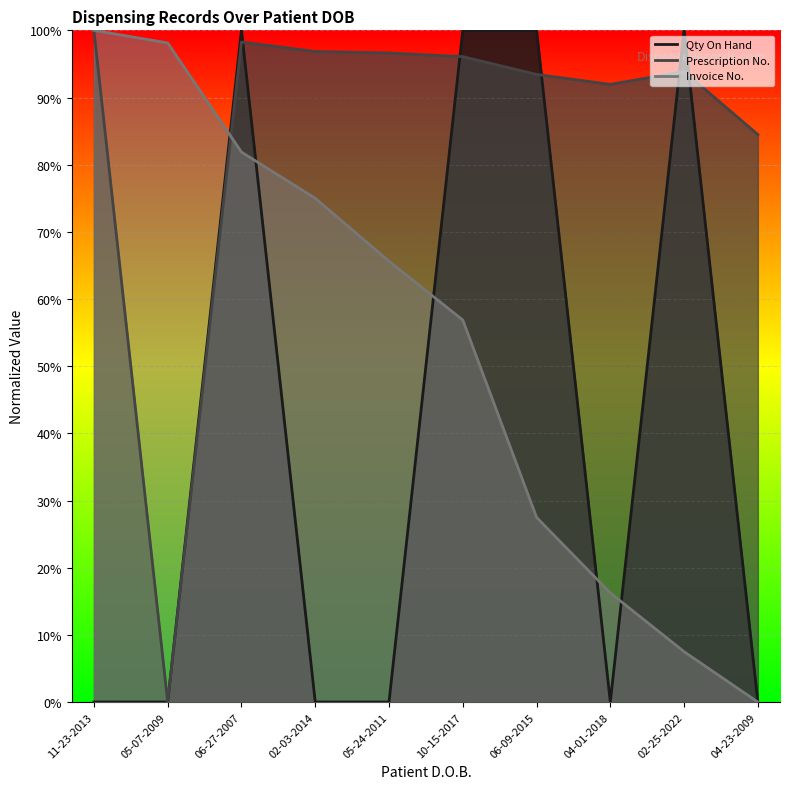

Which category has the highest value across all series?

06-27-2007